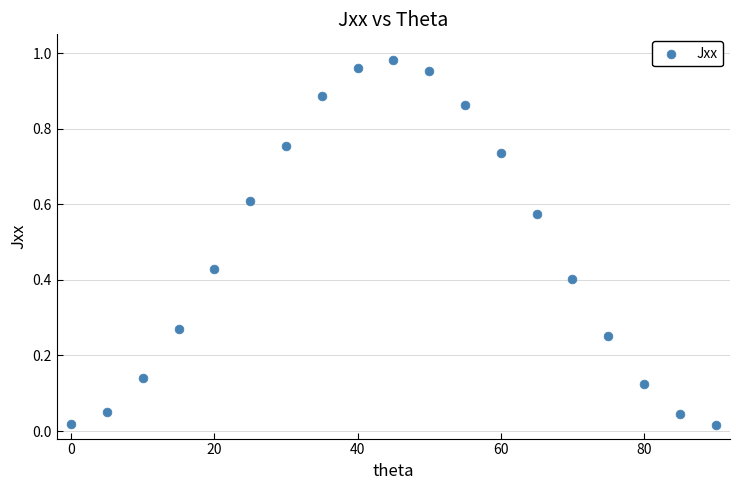

What is the range of X values (max minus min)?

90.0